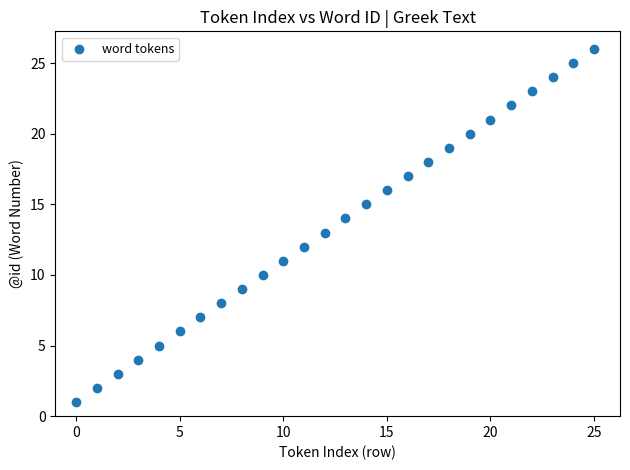

What is the range of Y values (max minus min)?

25